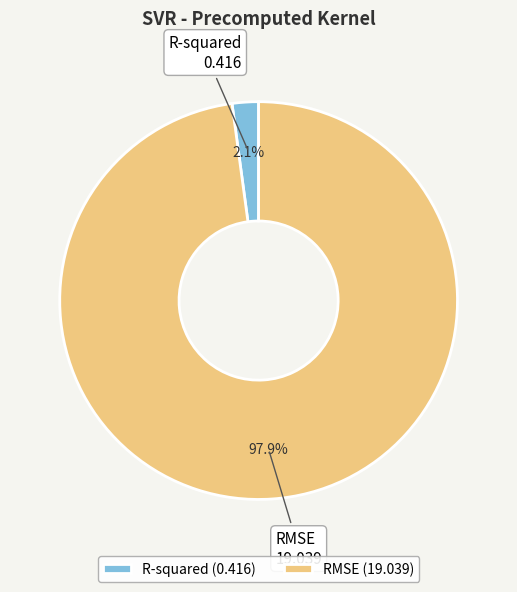

What percentage is the RMSE slice, to the nearest percent?

98%